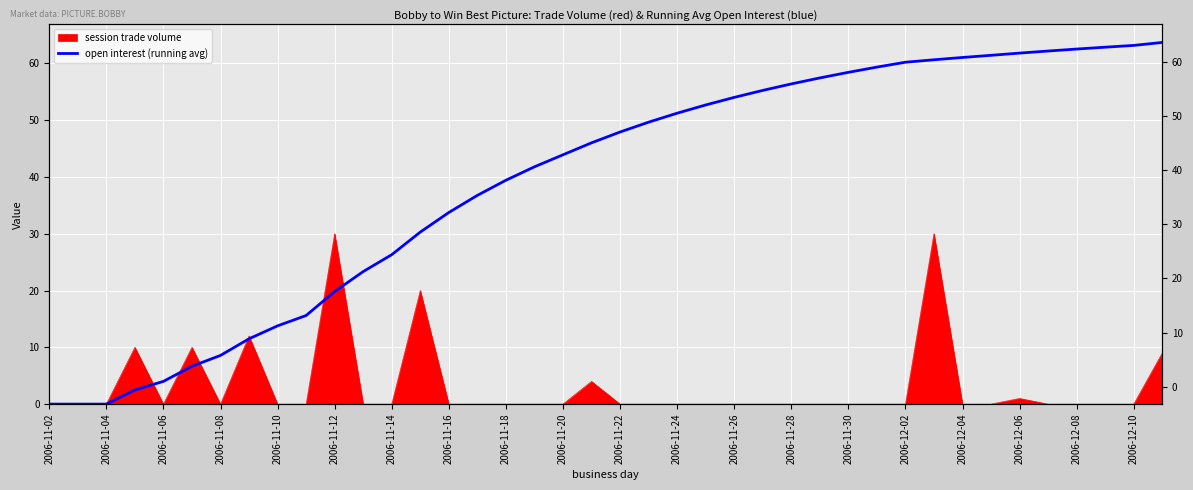

At which category does the chart reach its minimum across all series?

2006-11-02